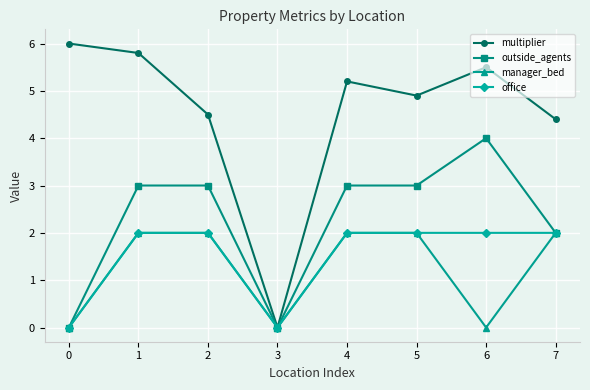

Where is the first local minimum for outside_agents?

3